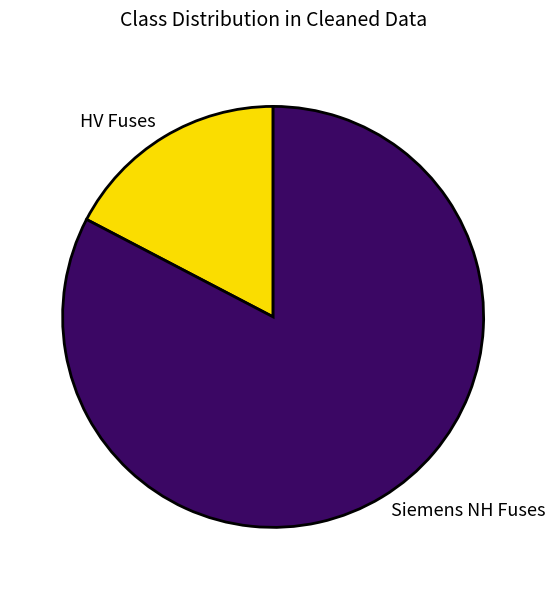

Rank the categories by value from highest to lowest.

Siemens NH Fuses, HV Fuses